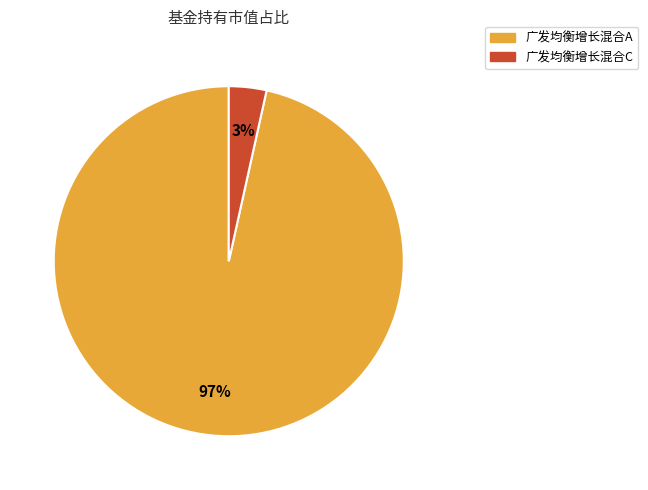

Which slice is the smallest?

广发均衡增长混合C